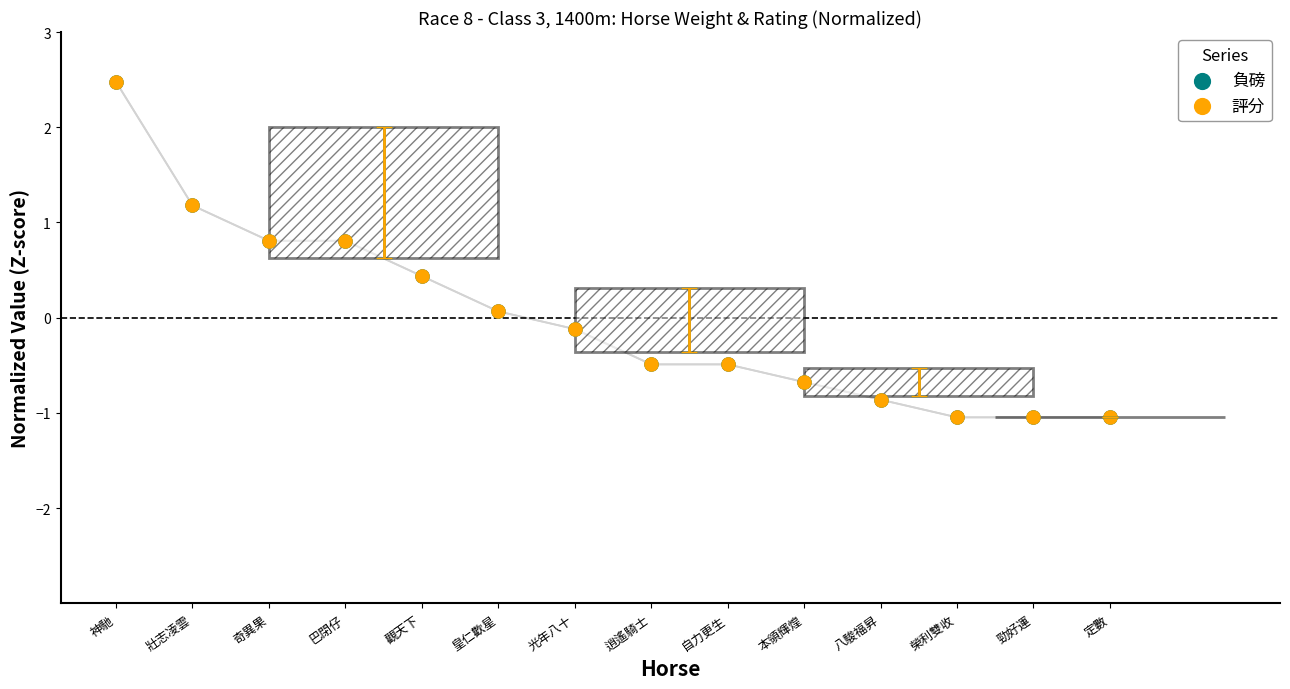

What are all the series names shown in the legend?

負磅, 評分